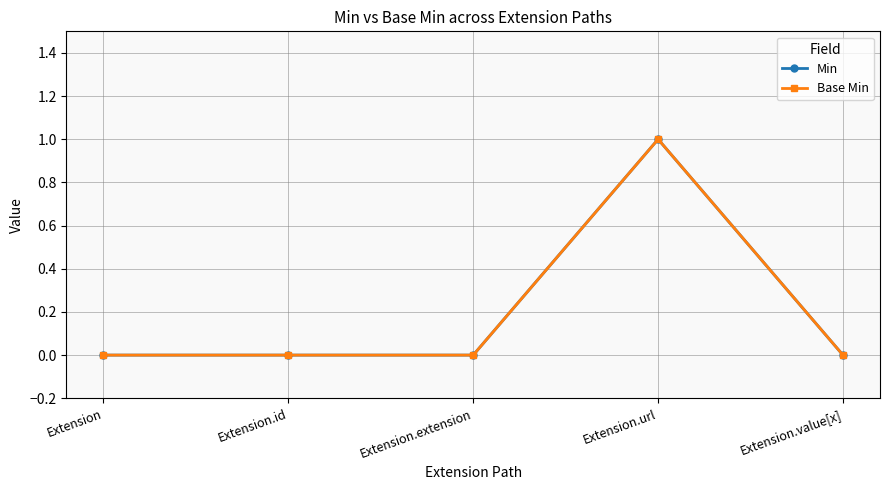

Is it true that Min equals -1 at Extension.extension?

False